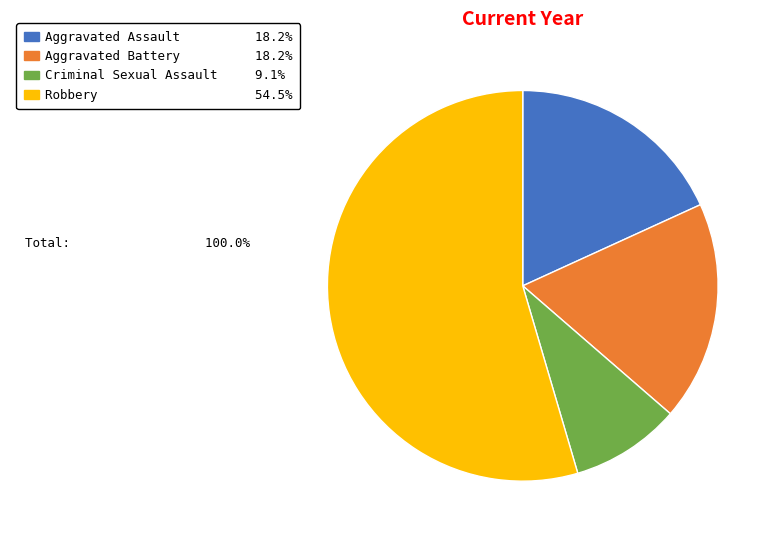

True or false: Criminal Sexual Assault accounts for 1% of the total.

False